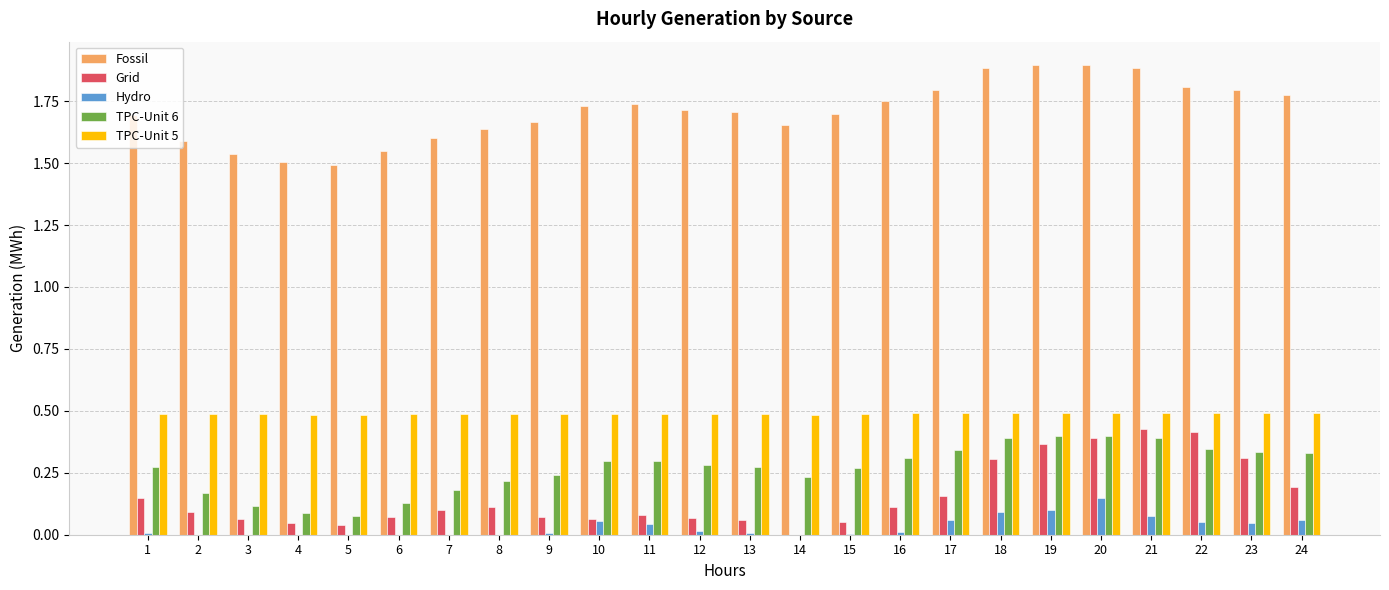

Is the value of Fossil at 7 greater than the value of TPC-Unit 5 at 8?

Yes